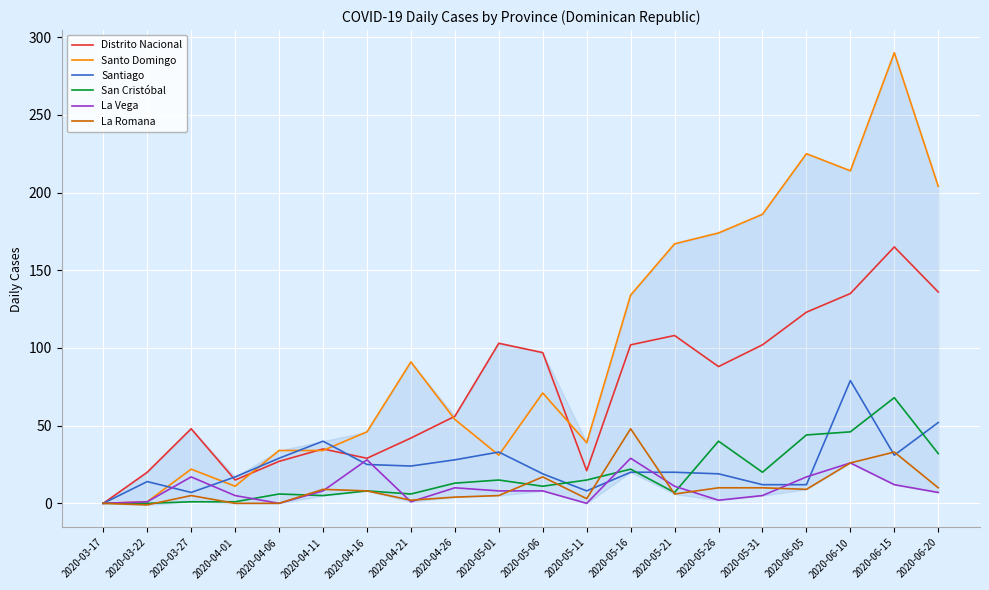

What is the difference between the maximum and minimum values in the La Vega series?

29